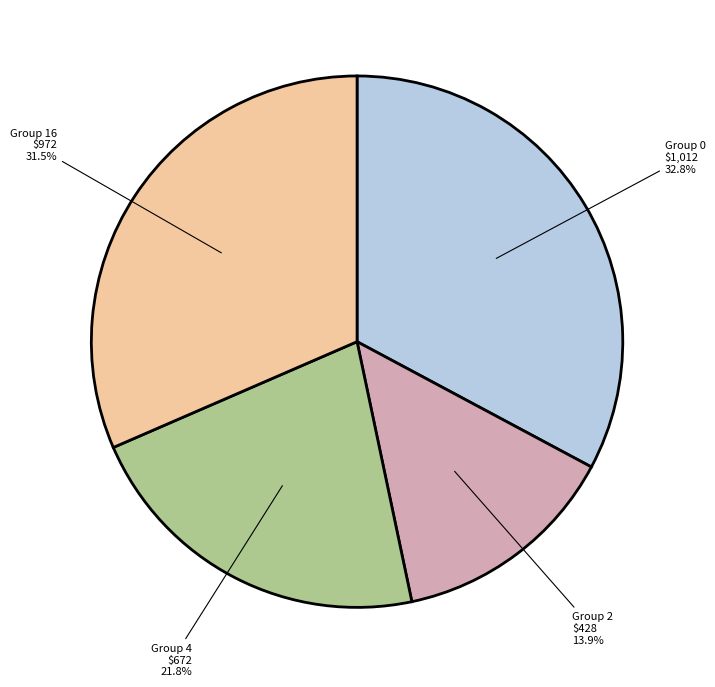

What is the ratio of the value at Group 0 to the value at Group 4?

1.5